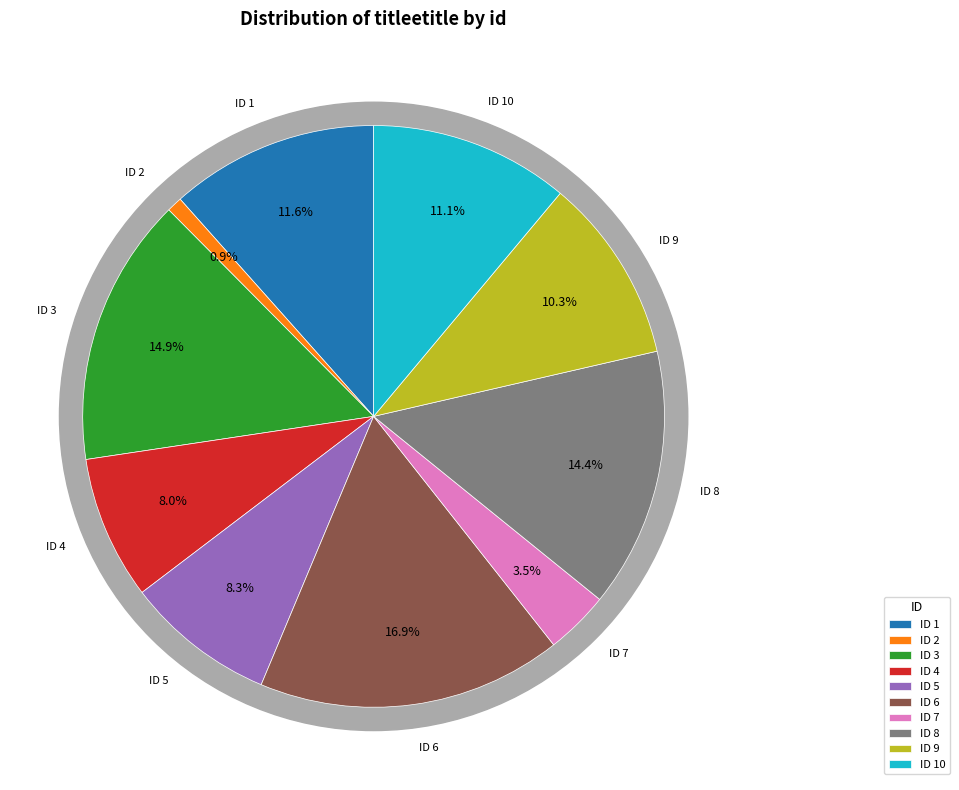

Count the number of slices in the pie.

10